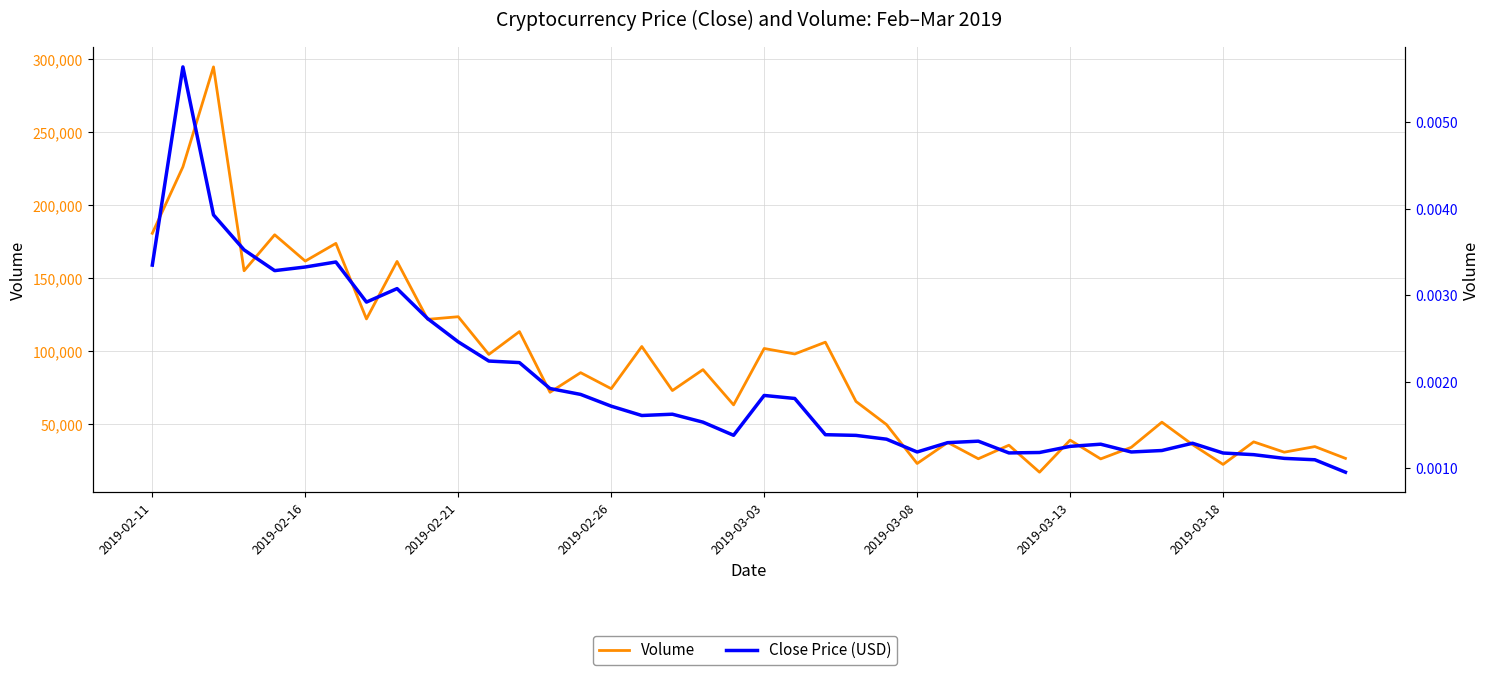

Does the chart display data point markers on the line(s)?

No